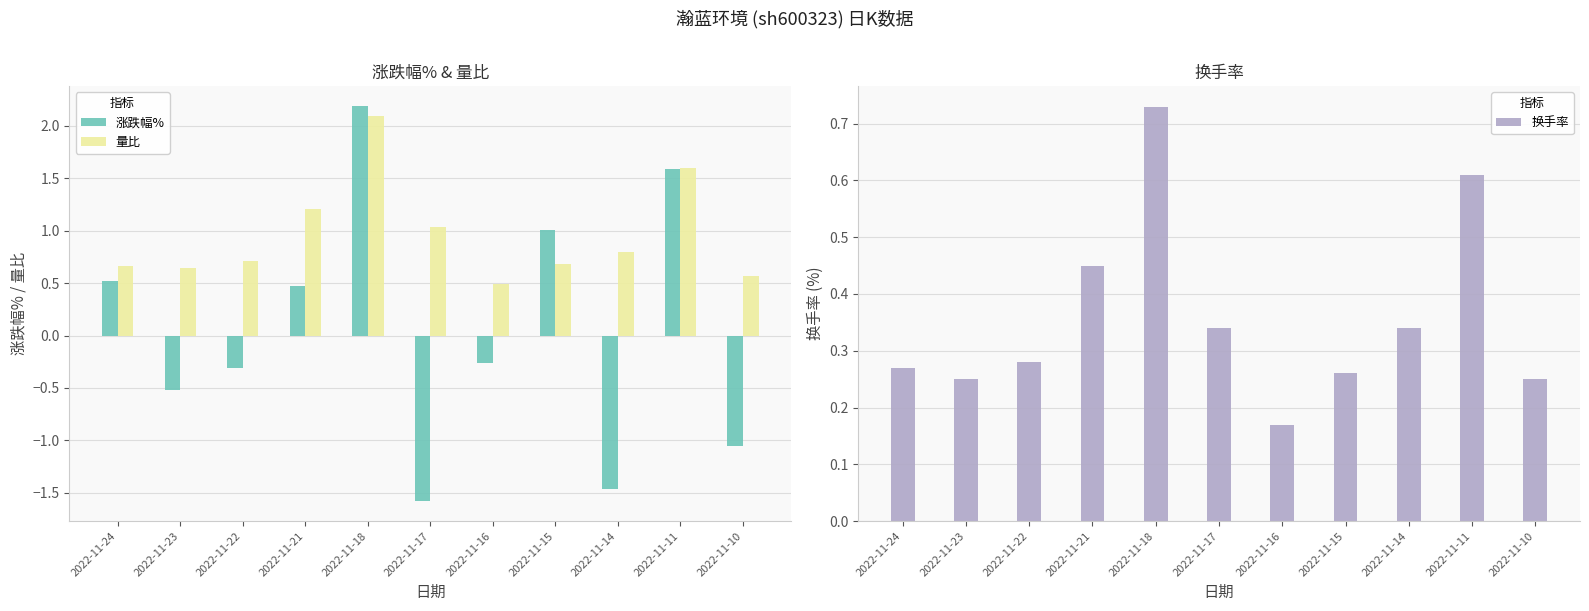

What is the difference between the highest and lowest values at 2022-11-11?

1.0